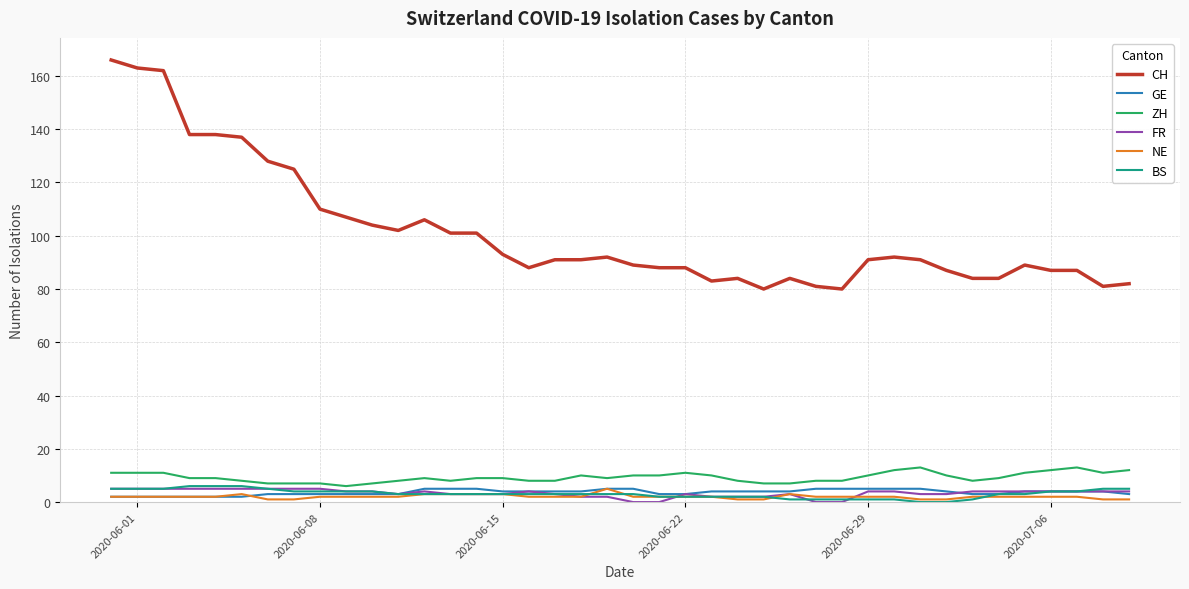

Count the number of categories in the chart.

40